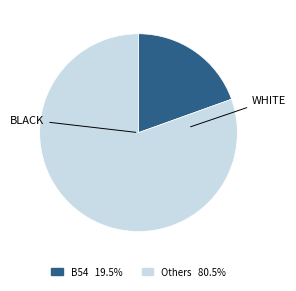

Count the number of slices in the pie.

2